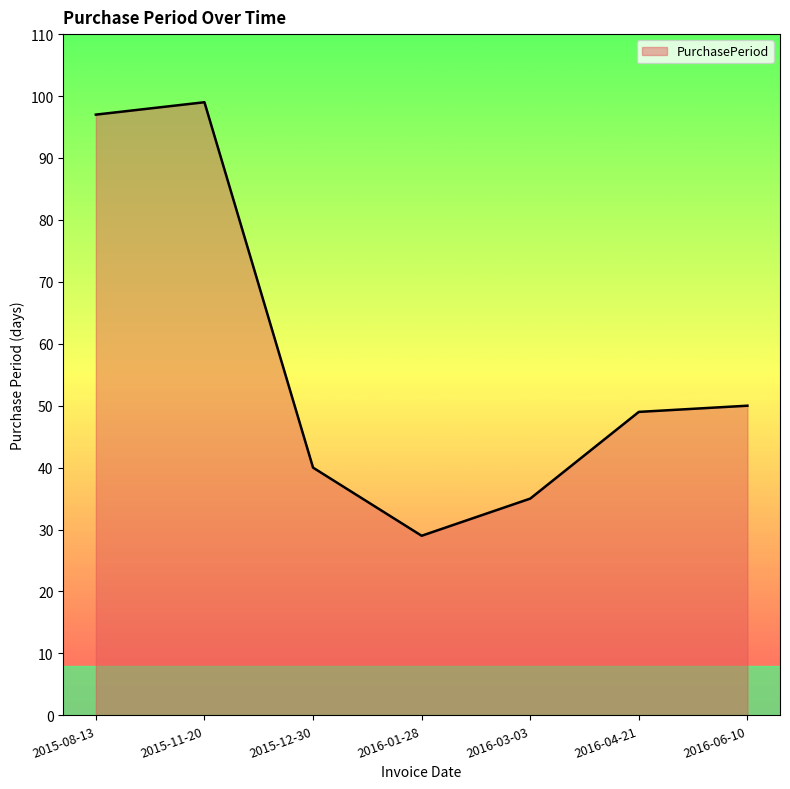

True or false: the data shows 14 at 2016-03-03.

False